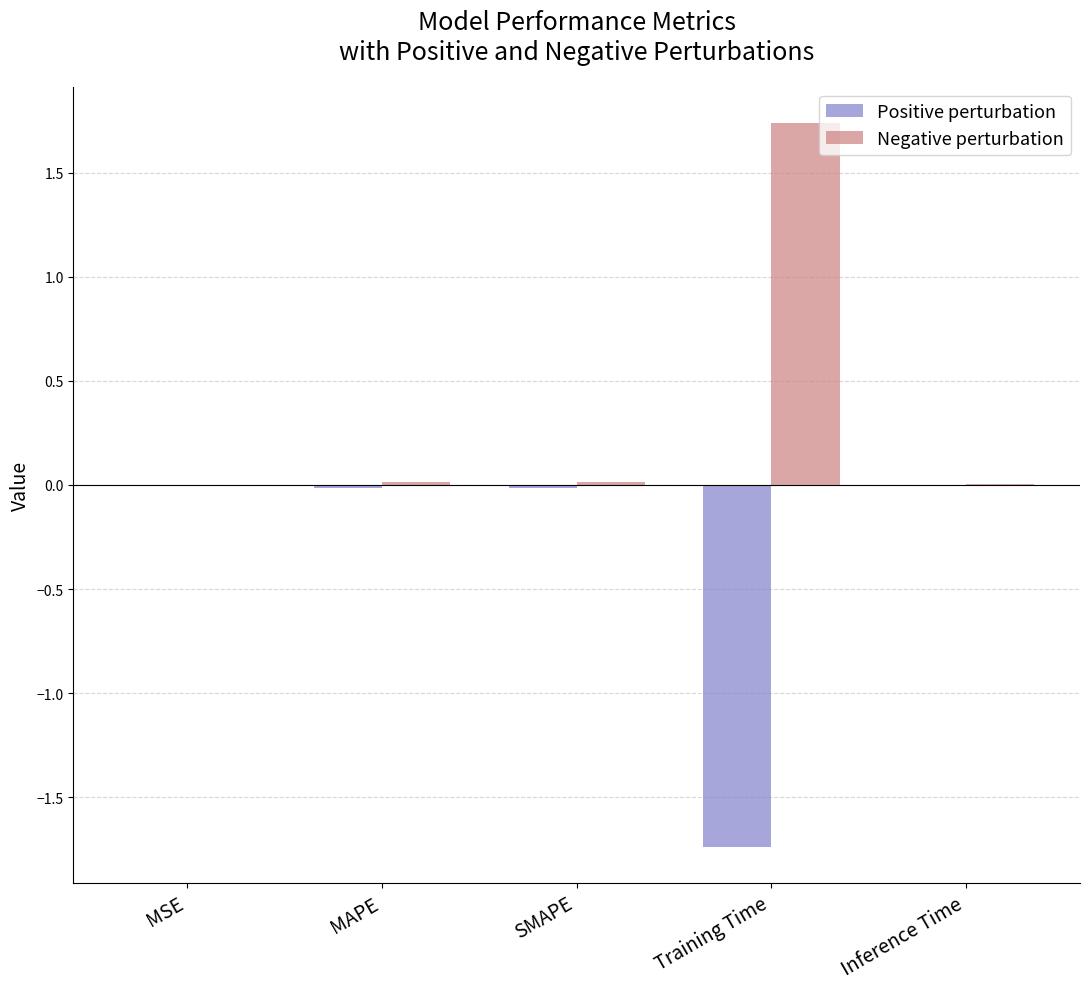

Which series has the largest total across all categories?

Negative perturbation